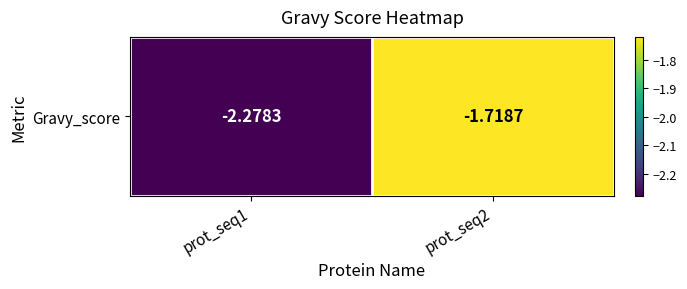

Reading left to right, what are all the values shown in this chart?

prot_seq1=-2.3	prot_seq2=-1.7